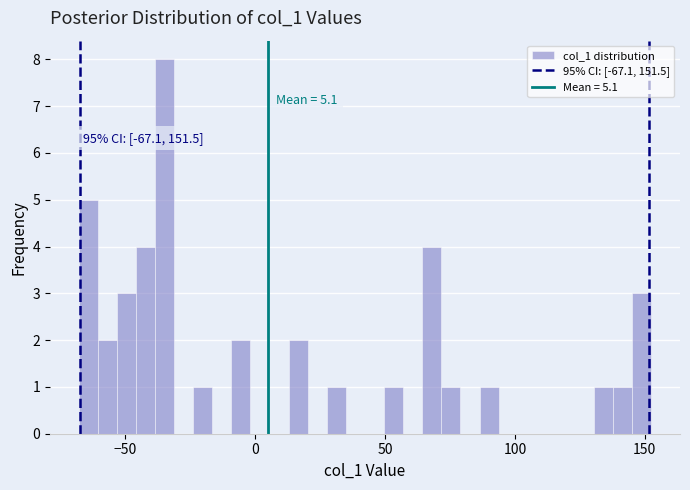

Around what value on the x-axis is the tallest bar? Give the approximate position of its centre, as read against the axis.

-35